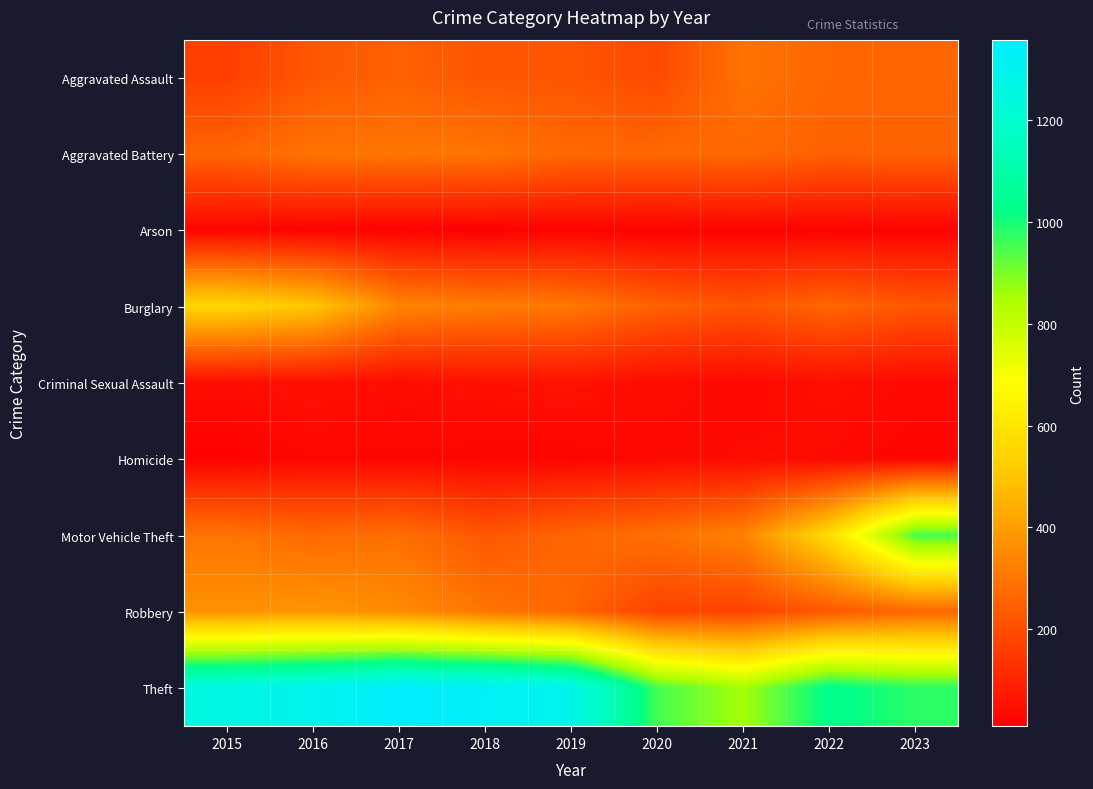

What is the spread (max minus min) of values at 2021?

838